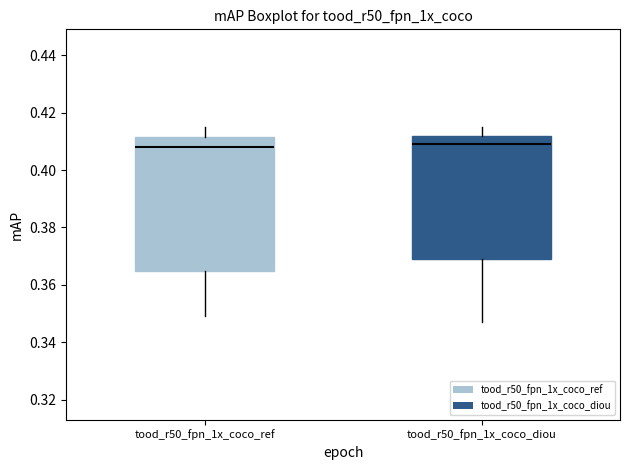

Reading left to right, read every box against the y-axis: the position of its median line, the range the box covers, and the ends of its whiskers. The values are not printed on the chart, so give them approximately, as read against the axis.

tood_r50_fpn_1x_coco_ref: median 0.408, box 0.366 to 0.412, whiskers 0.350 to 0.416
tood_r50_fpn_1x_coco_diou: median 0.410, box 0.370 to 0.412, whiskers 0.348 to 0.416